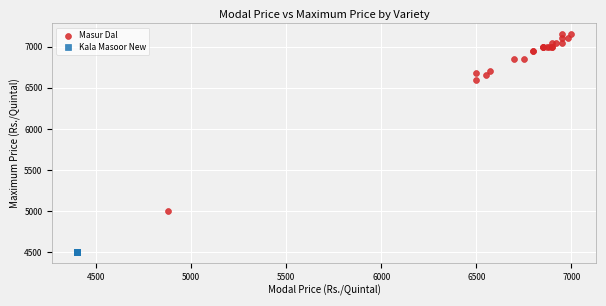

Which series contains the lowest Y value?

Kala Masoor New